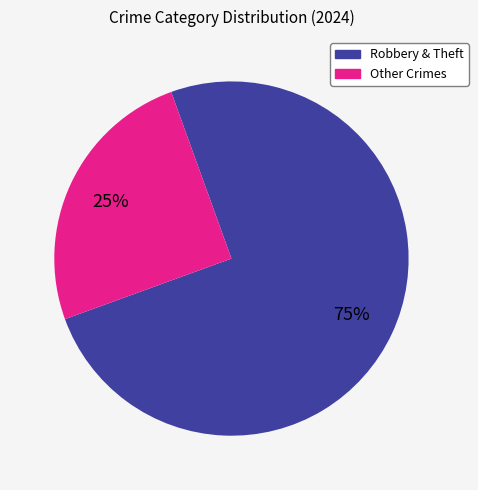

The Other Crimes slice represents 25% of the pie. True or false?

True